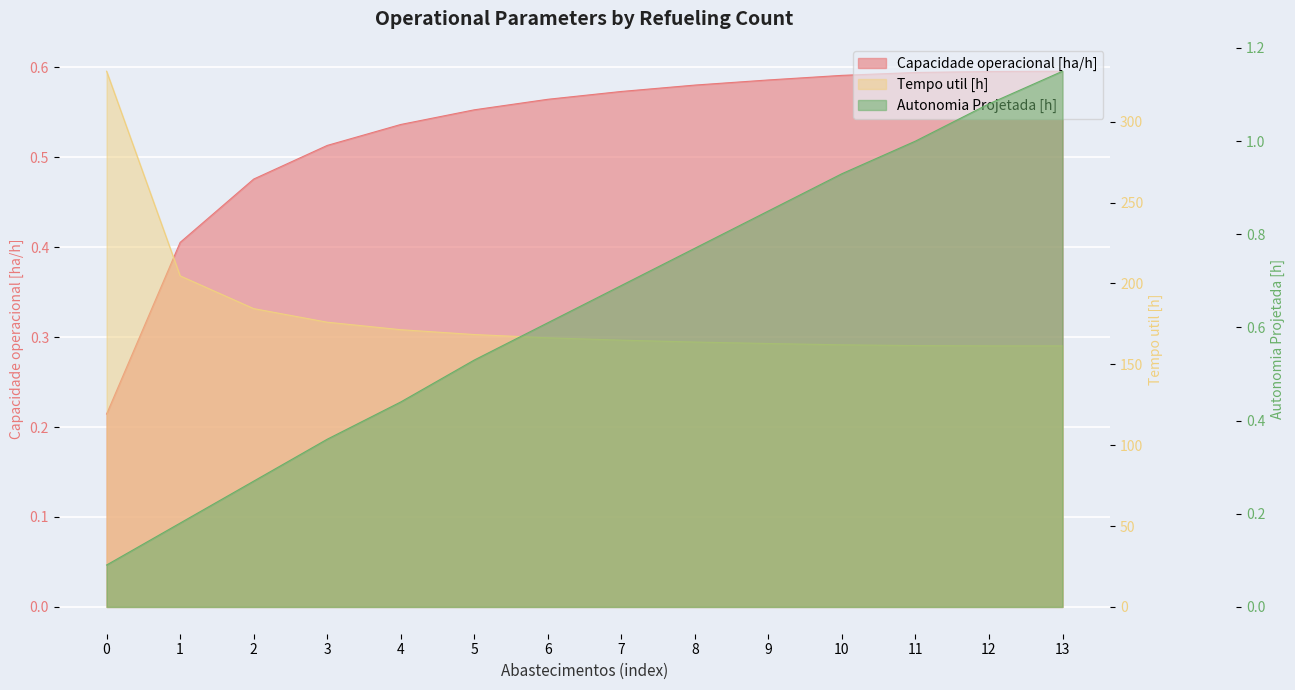

What is the value of the Capacidade operacional [ha/h] point at the 4th from the left?

0.5